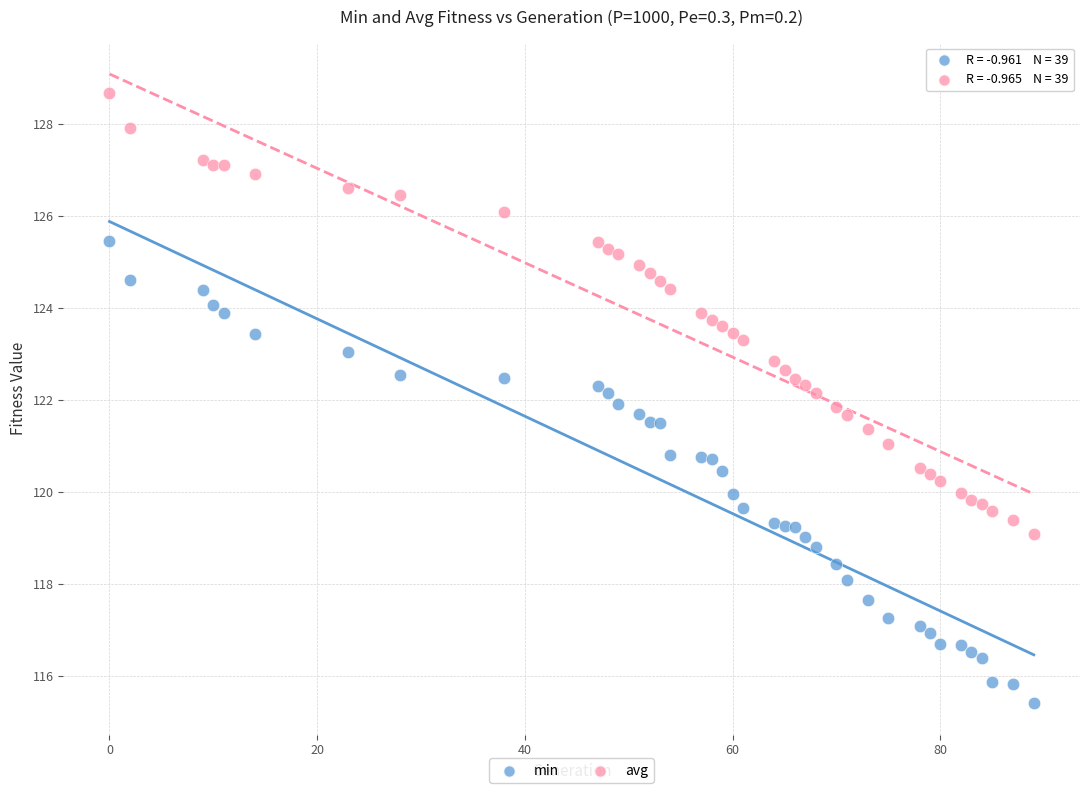

Which series contains the highest Y value?

avg